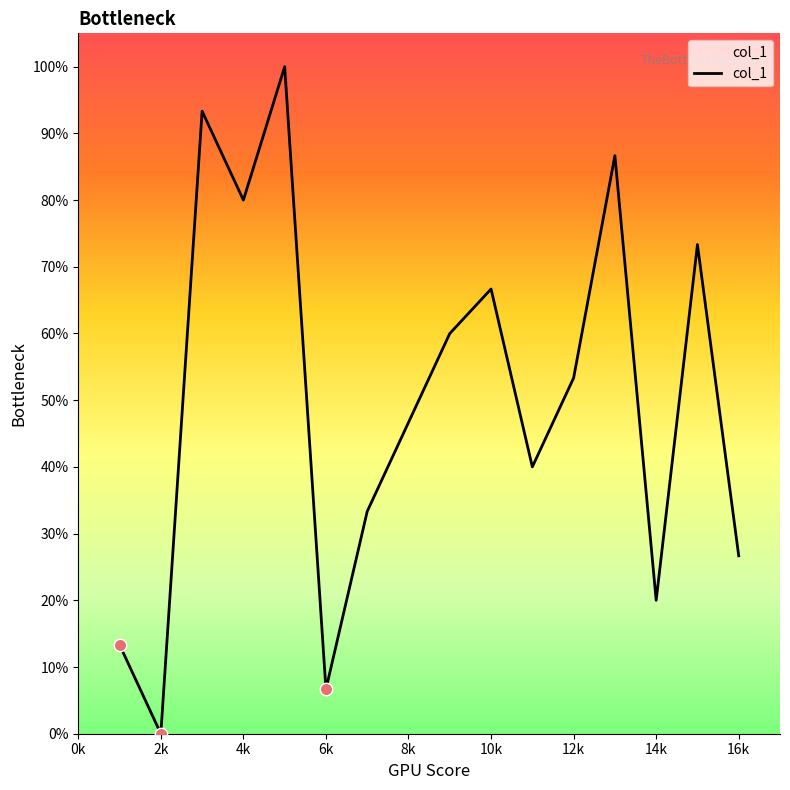

What is the maximum value shown in the chart?

100.0